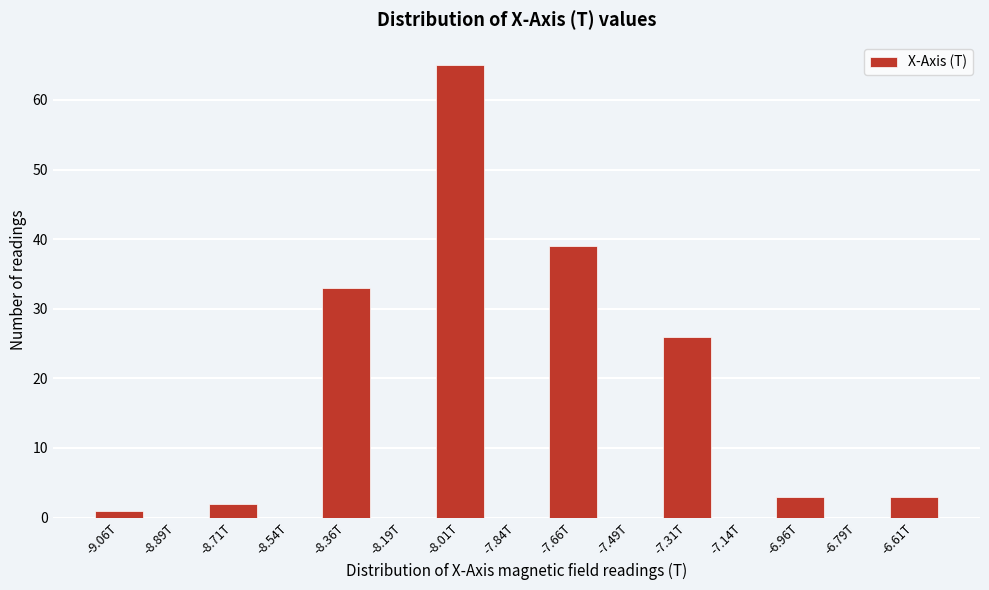

Reading left to right, what are all the values shown in this chart?

-9.06T=1	-8.89T=0	-8.71T=2	-8.54T=0	-8.36T=33	-8.19T=0	-8.01T=65	-7.84T=0	-7.66T=39	-7.49T=0	-7.31T=26	-7.14T=0	-6.96T=3	-6.79T=0	-6.61T=3